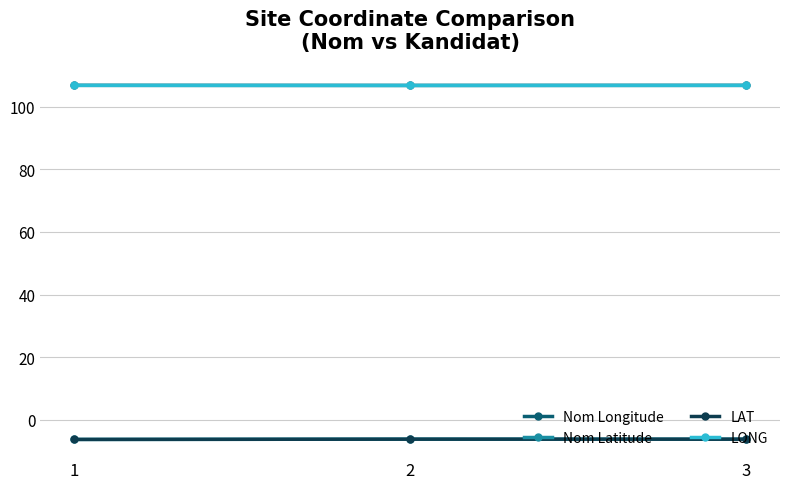

The value of LAT at 1 is -10.8. True or false?

False